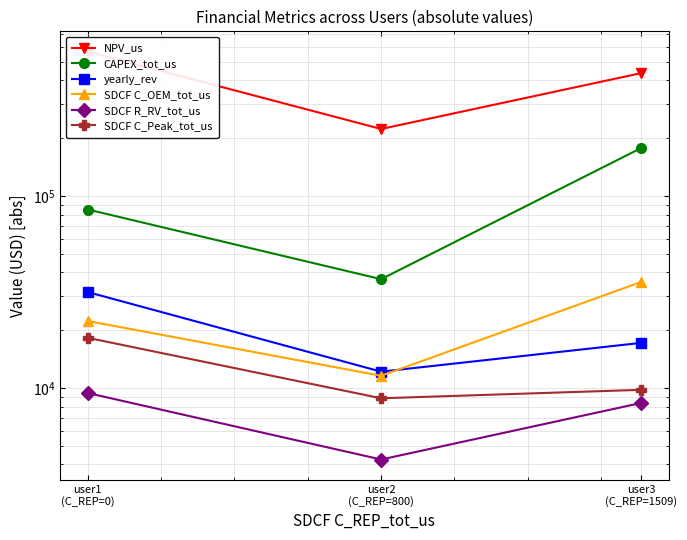

Where is SDCF C_OEM_tot_us nearest to the value 23604?

user1
(C_REP=0)